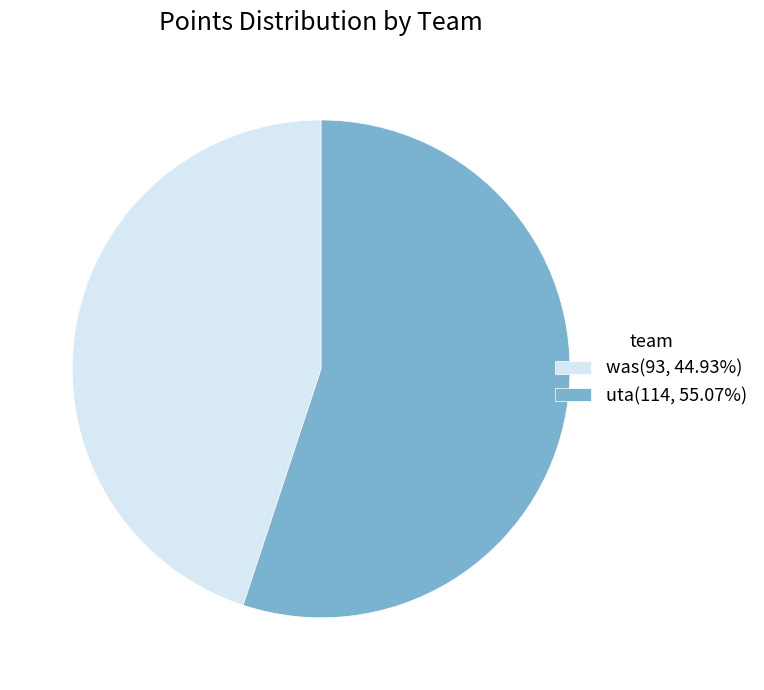

Do uta(114, 55.07%) and was(93, 44.93%) together represent more than half of the pie?

Yes